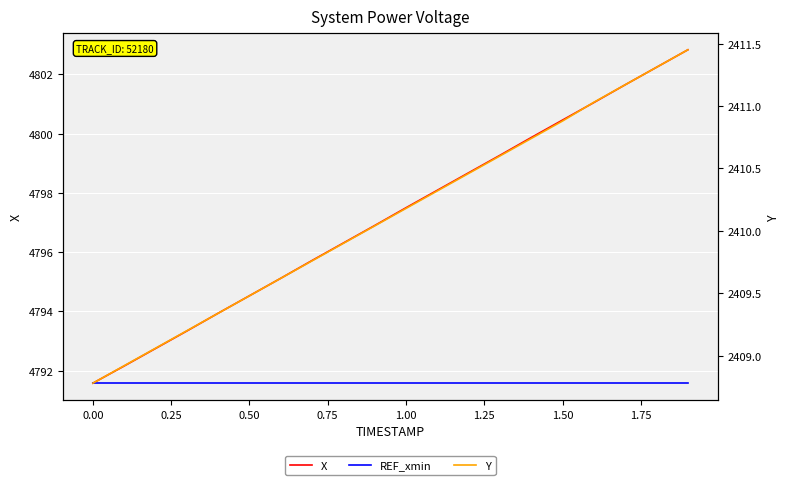

At how many categories does at least one series exceed 4439?

20